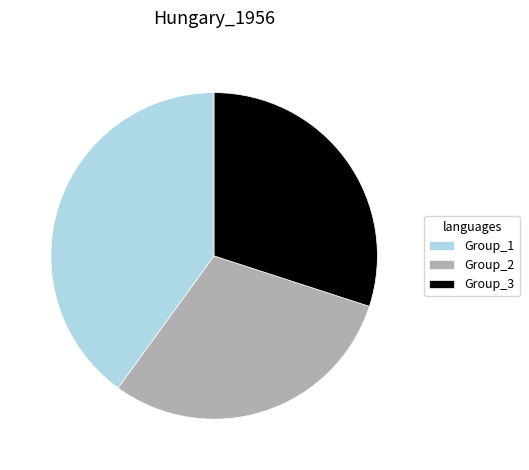

Combined, do Group_3 and Group_2 account for over 50%?

Yes